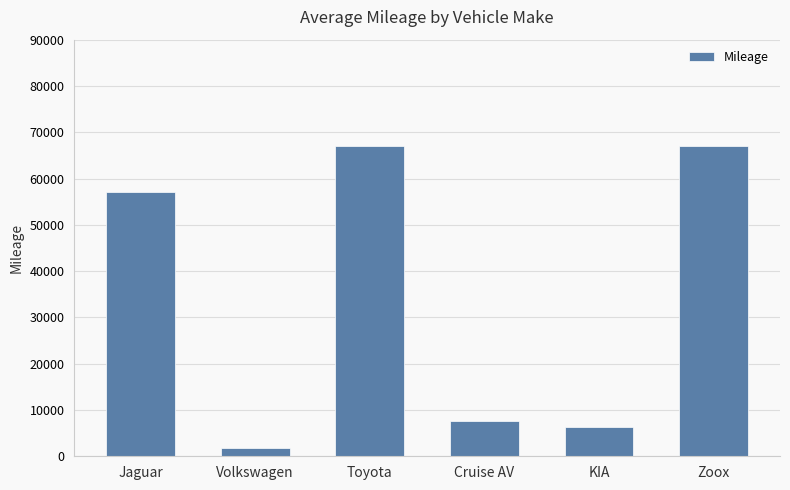

Between Jaguar and Cruise AV, which is larger?

Jaguar